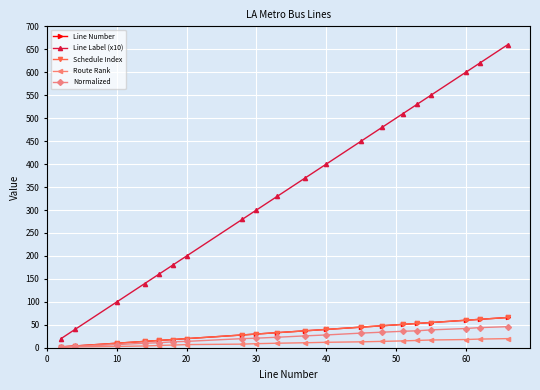

Does the chart have visible grid lines?

Yes